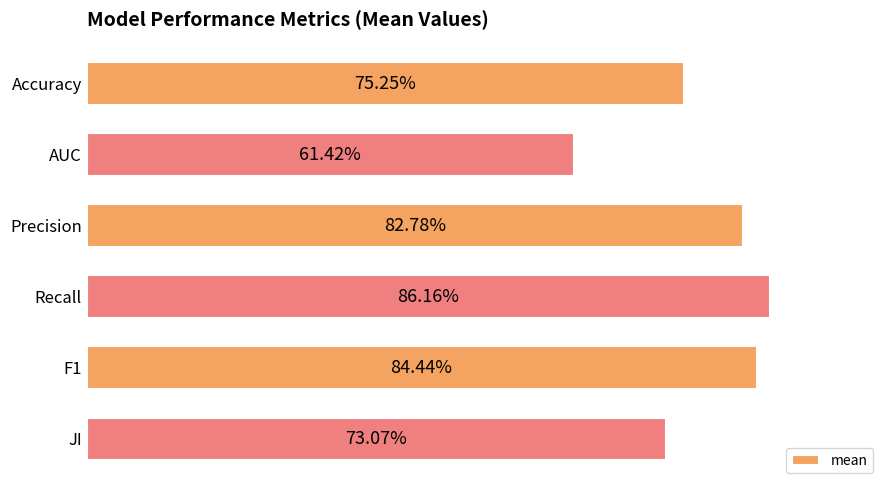

Does the chart contain any negative values?

No